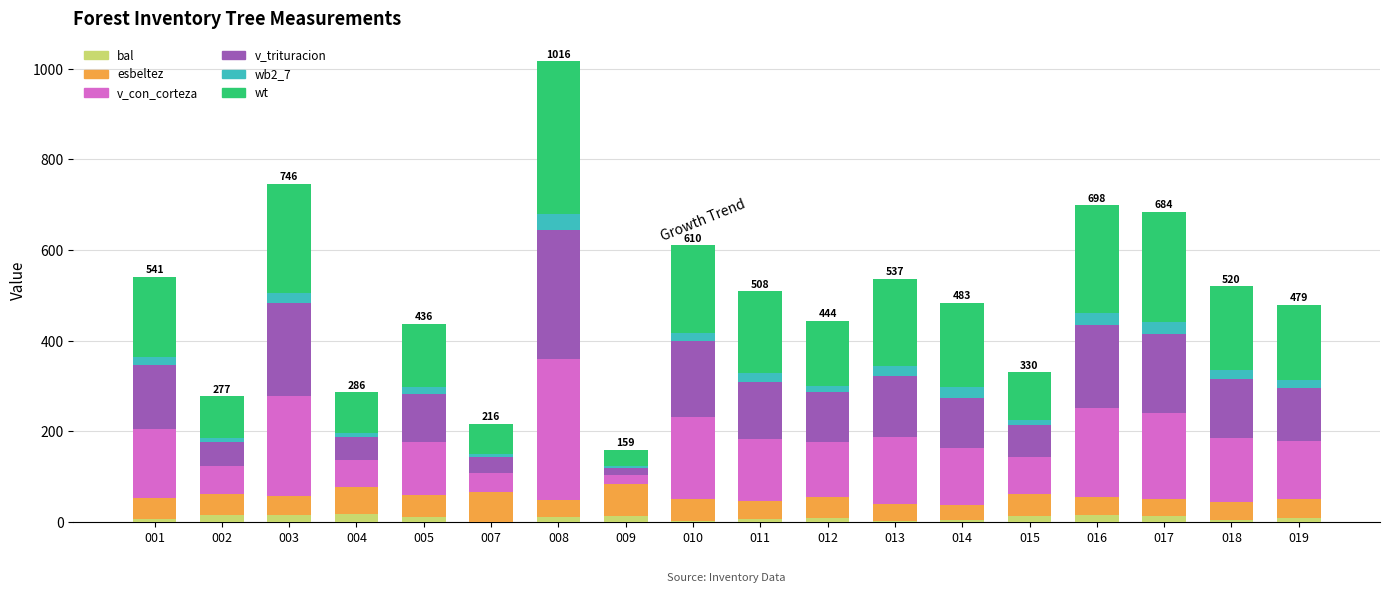

At which category is the sum across all series the highest?

008